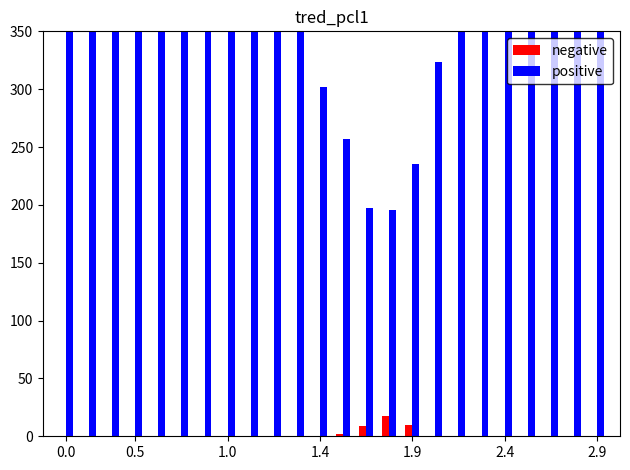

True or false: negative has a value of 6.0 at 8.

False